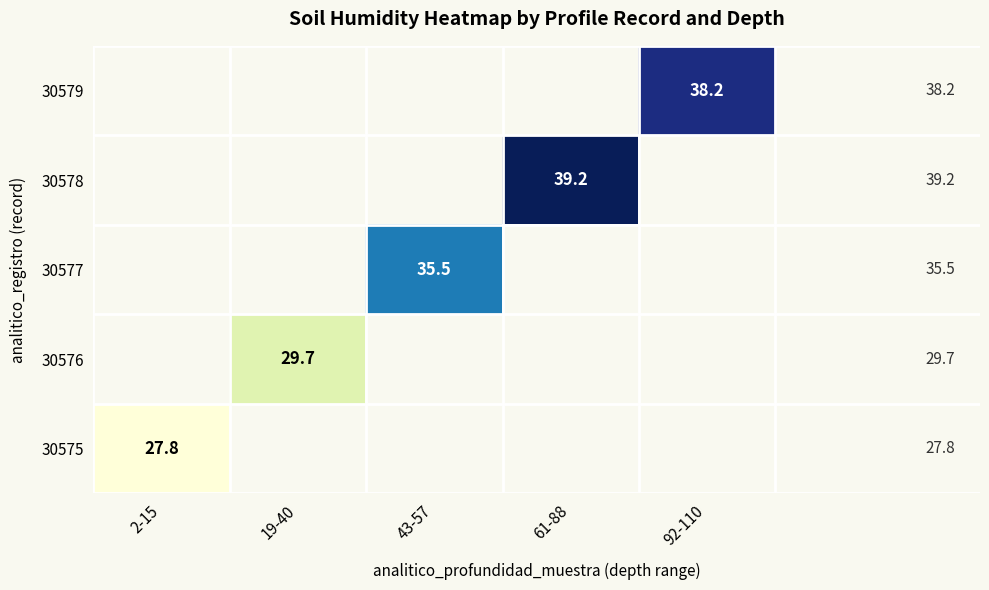

What is the smallest value displayed?

27.8